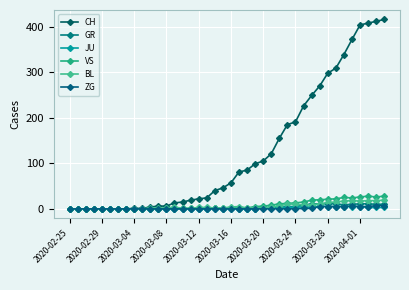

What is the difference between the second highest and second lowest values in the VS series?

28